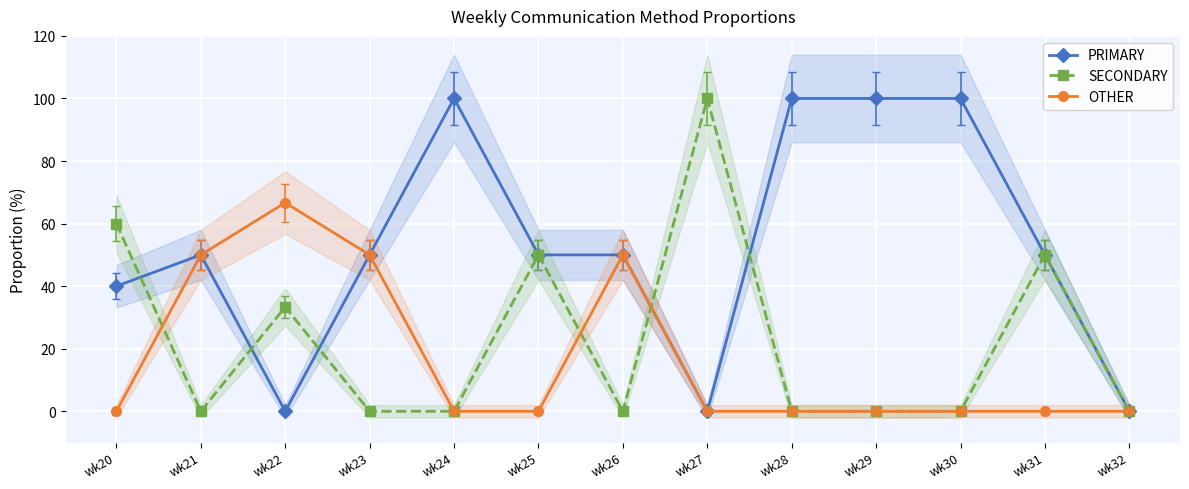

Rank the series by their average value, from lowest to highest.

OTHER, SECONDARY, PRIMARY